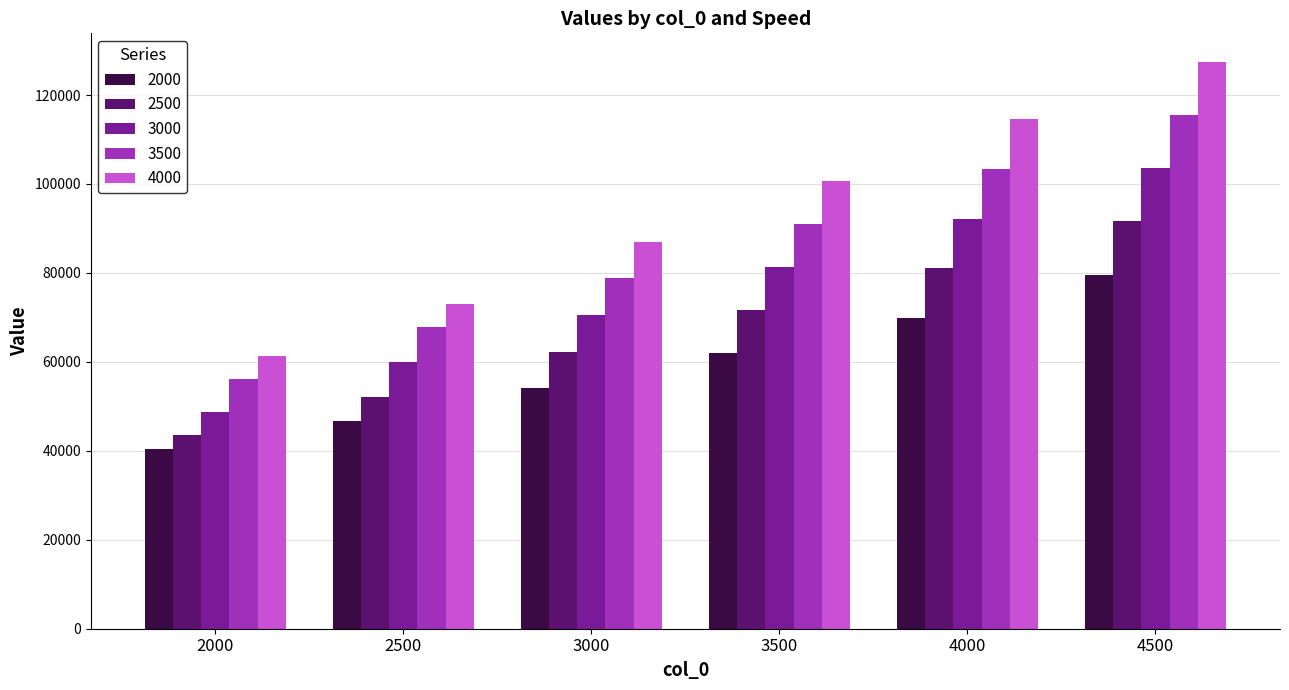

Which series changed the most between 2000 and 2500?

3500